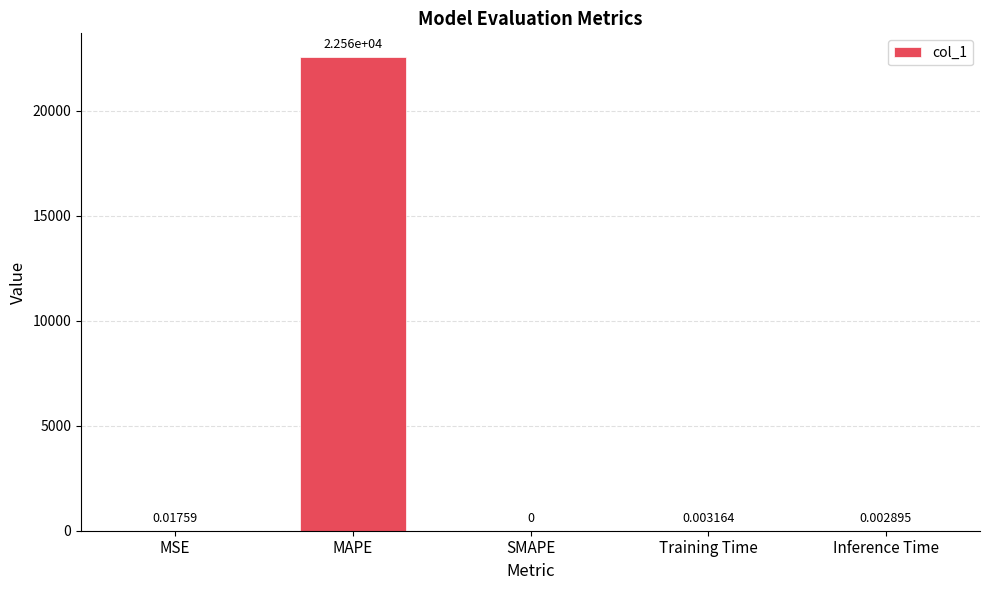

Which category has the highest value across all series?

MAPE